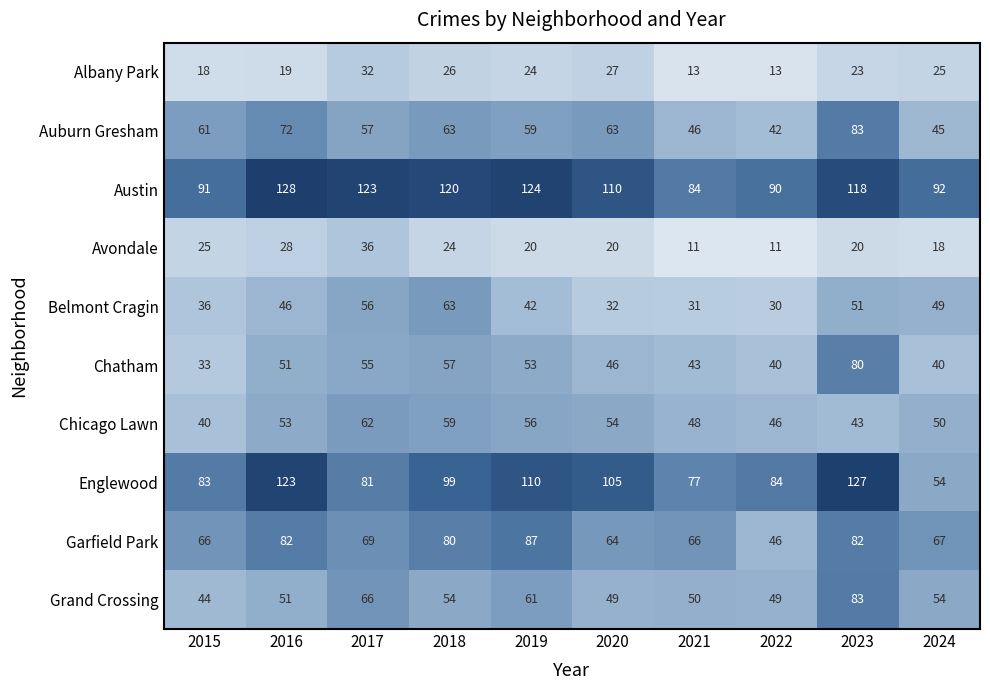

Count the number of data series in this chart.

10